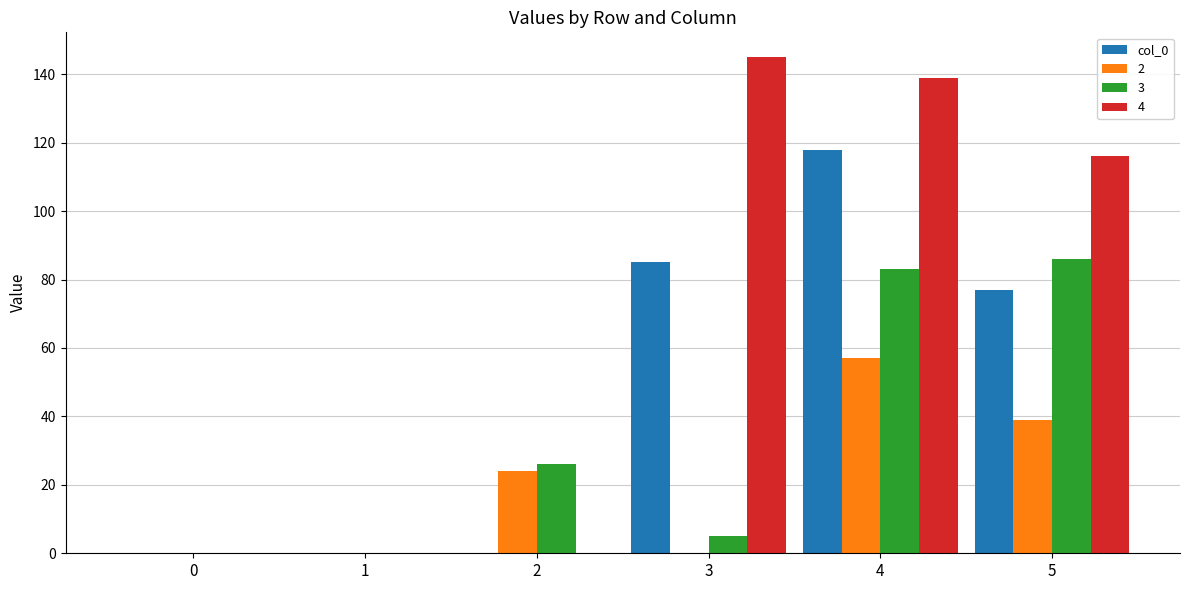

How many series are shown in this chart?

4